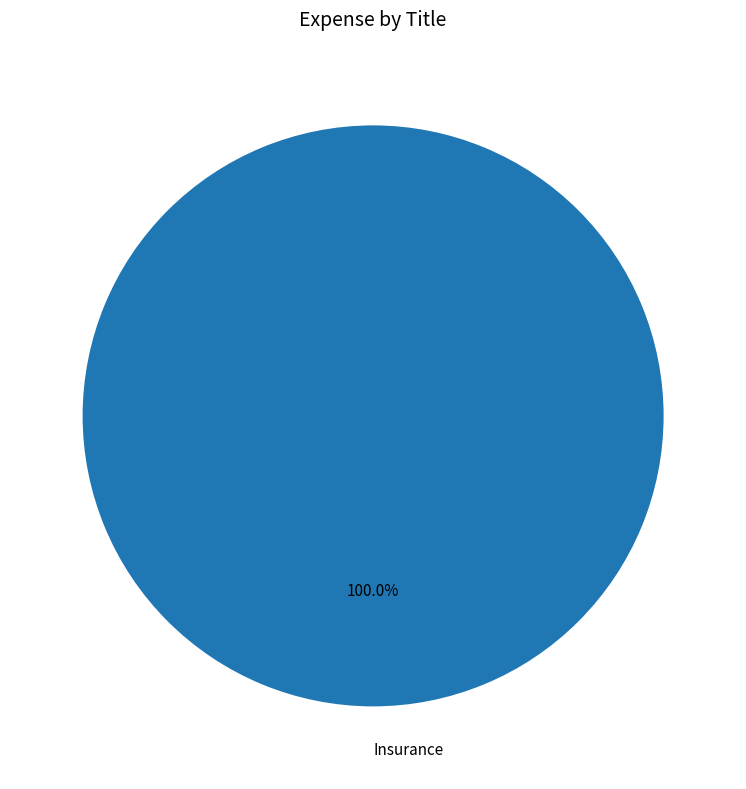

To the nearest percent, what percentage of the pie is Insurance?

100%